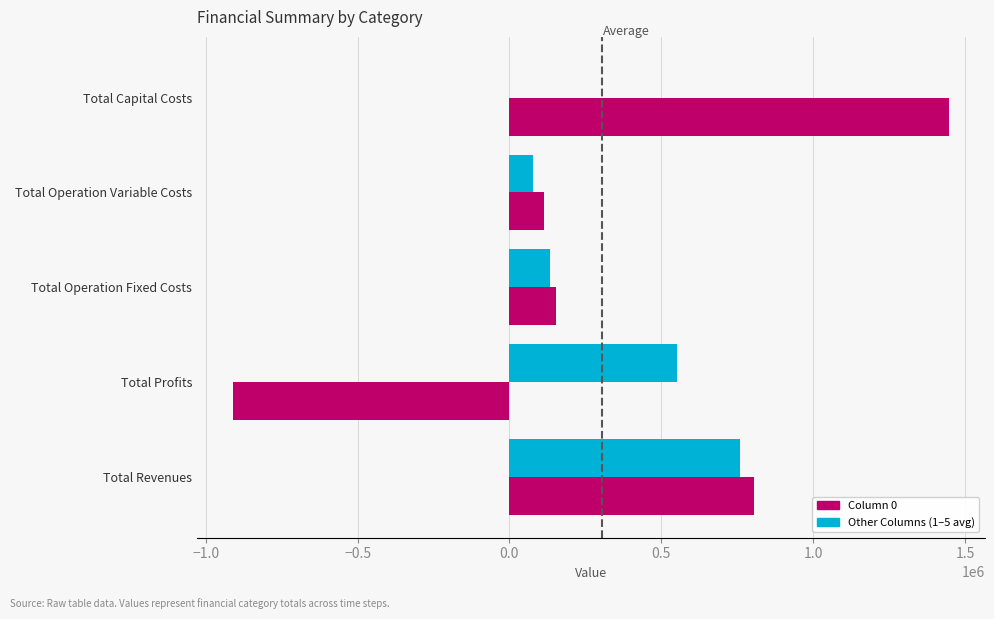

How many values in the Other Columns (1–5 avg) series exceed 132048?

3